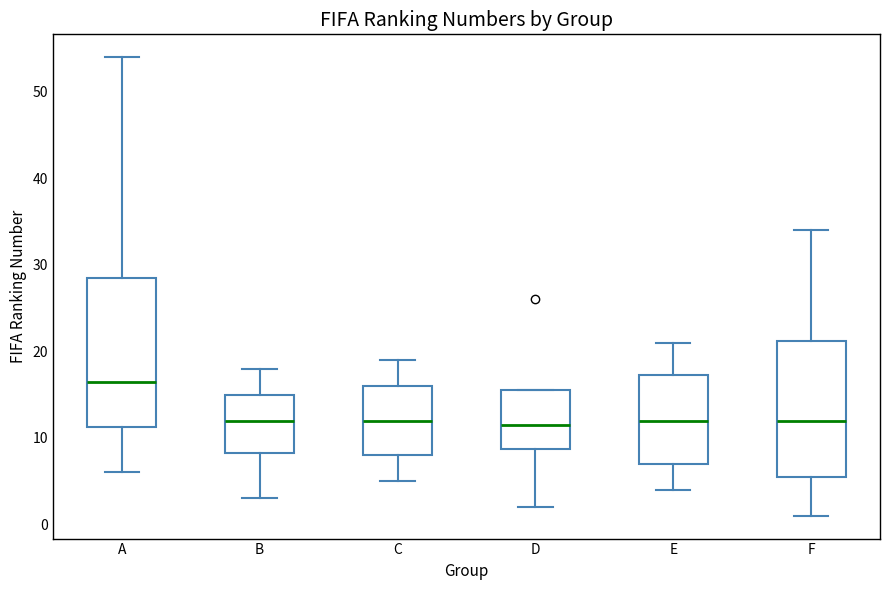

Which box is the tallest, from its lower edge to its upper edge?

A